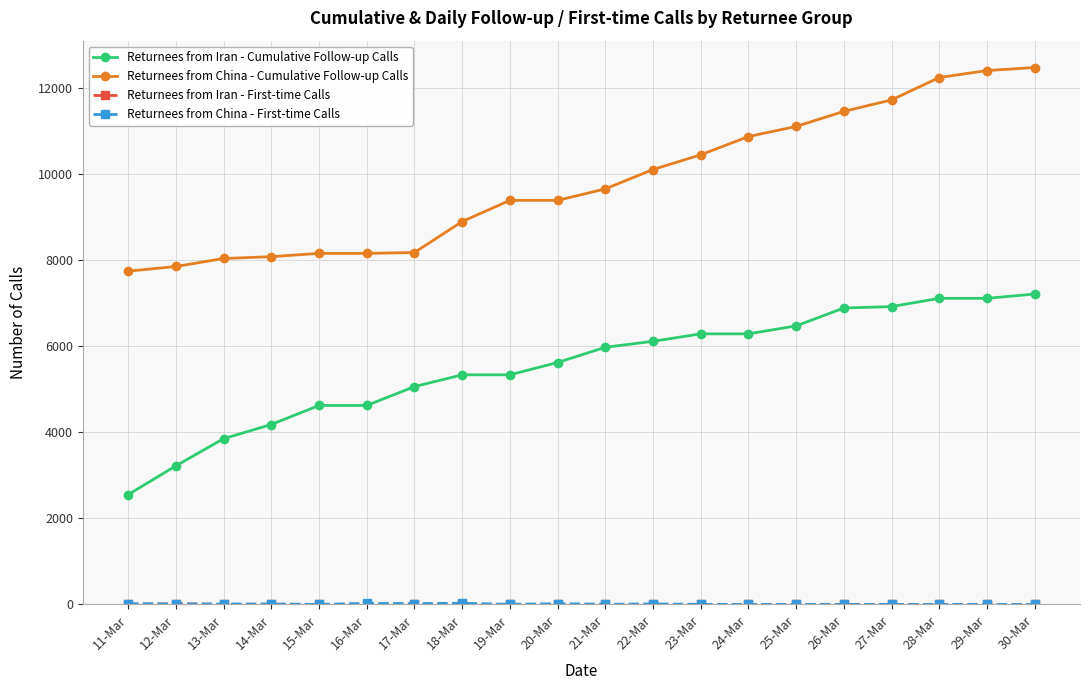

Which series changed the most between 17-Mar and 26-Mar?

Returnees from China - Cumulative Follow-up Calls